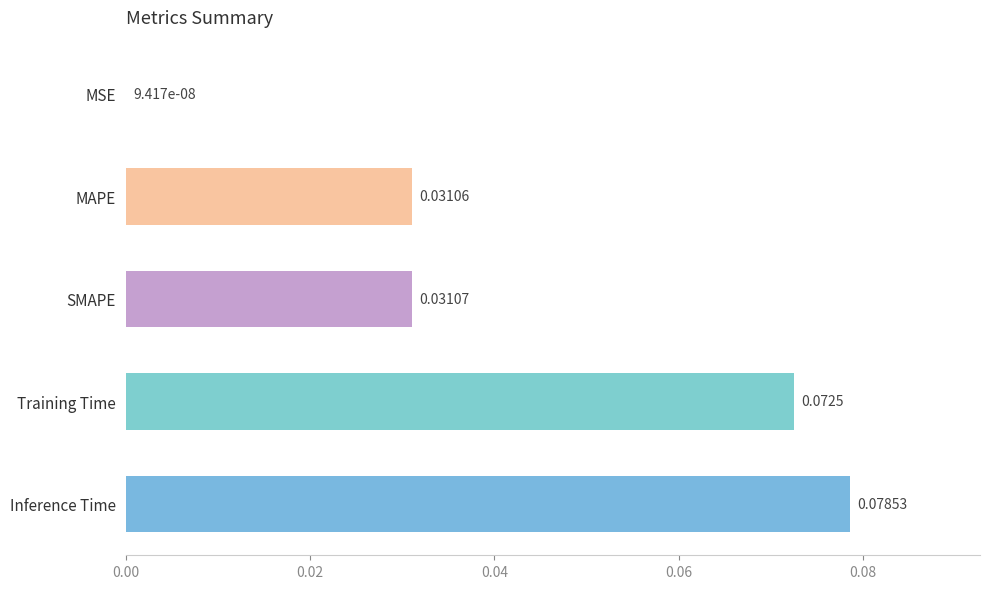

Where is the data nearest to the value 0?

MSE